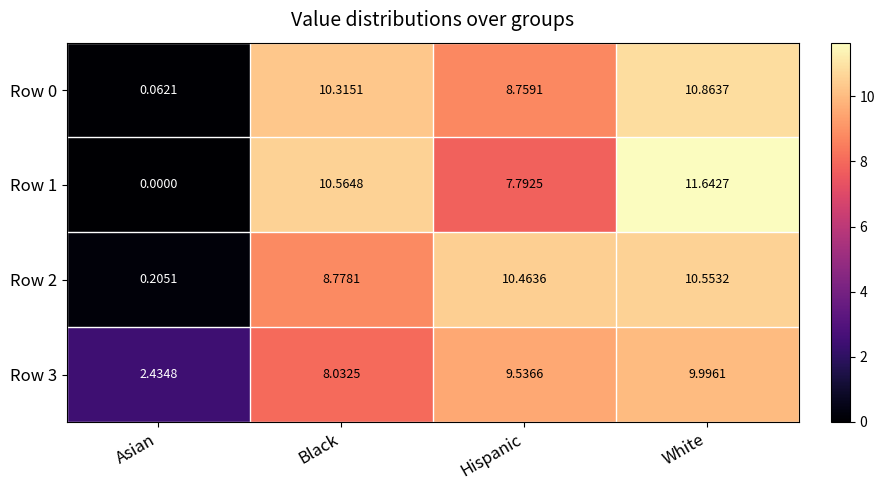

Is the value of Row 2 at Hispanic greater than the value of Row 1 at Black?

No